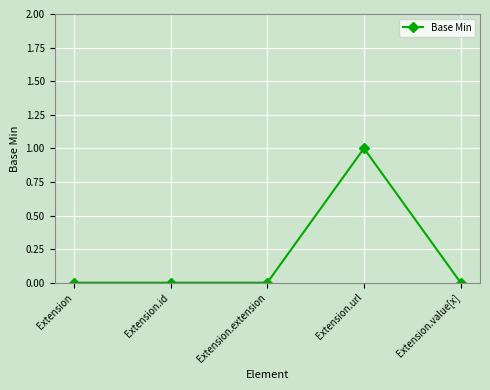

How many series are shown in this chart?

1